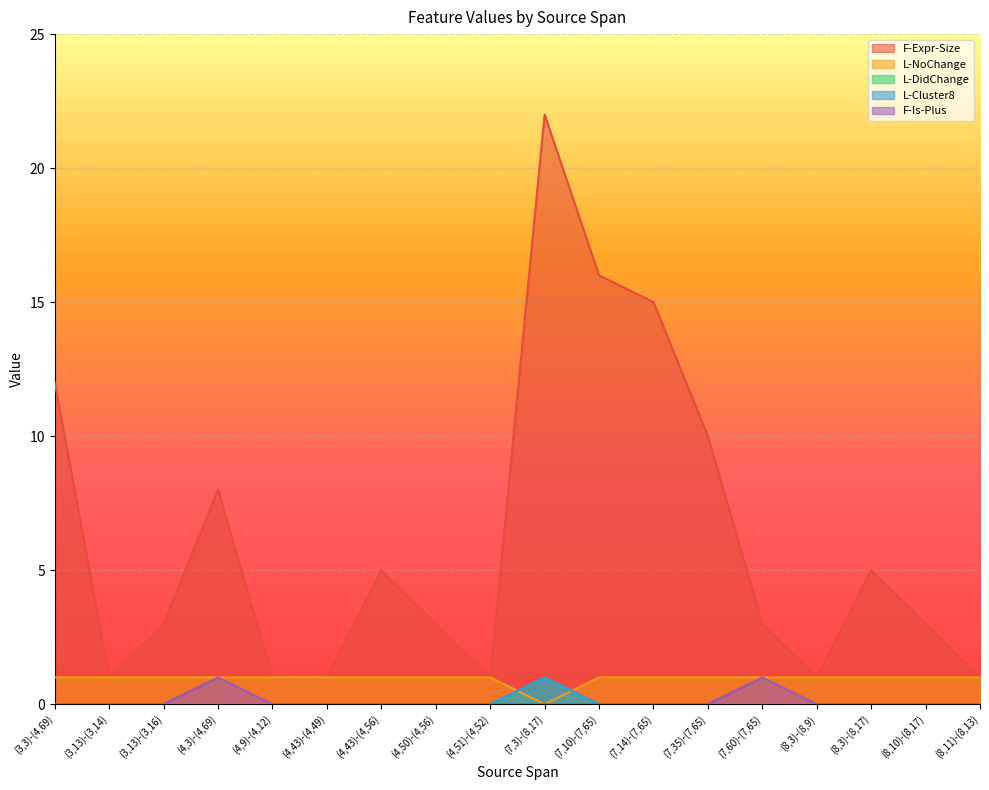

Between (4,9)-(4,12) and (7,35)-(7,65), which series saw the biggest shift?

F-Expr-Size